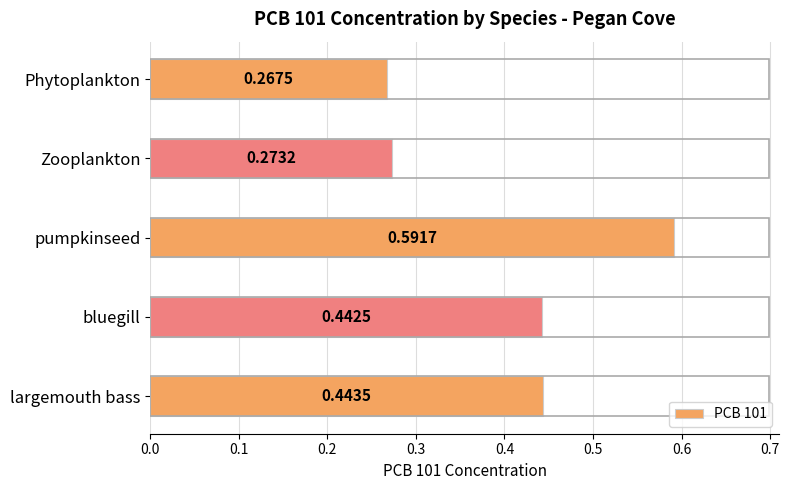

What is the label of the 3rd bar from the bottom?

pumpkinseed